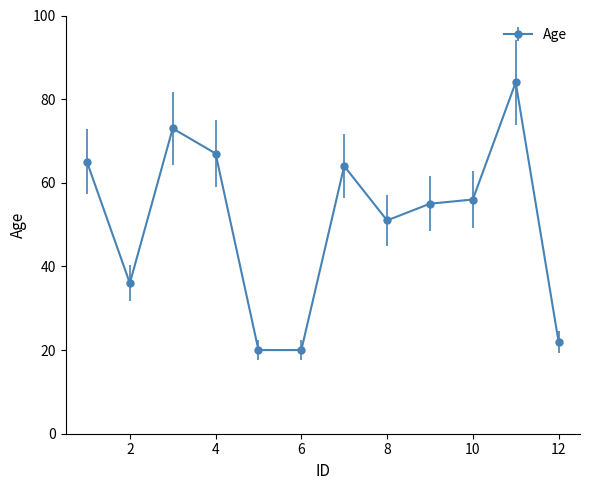

Reading left to right, list all the values displayed in this chart.

65	36	73	67	20	20	64	51	55	56	84	22